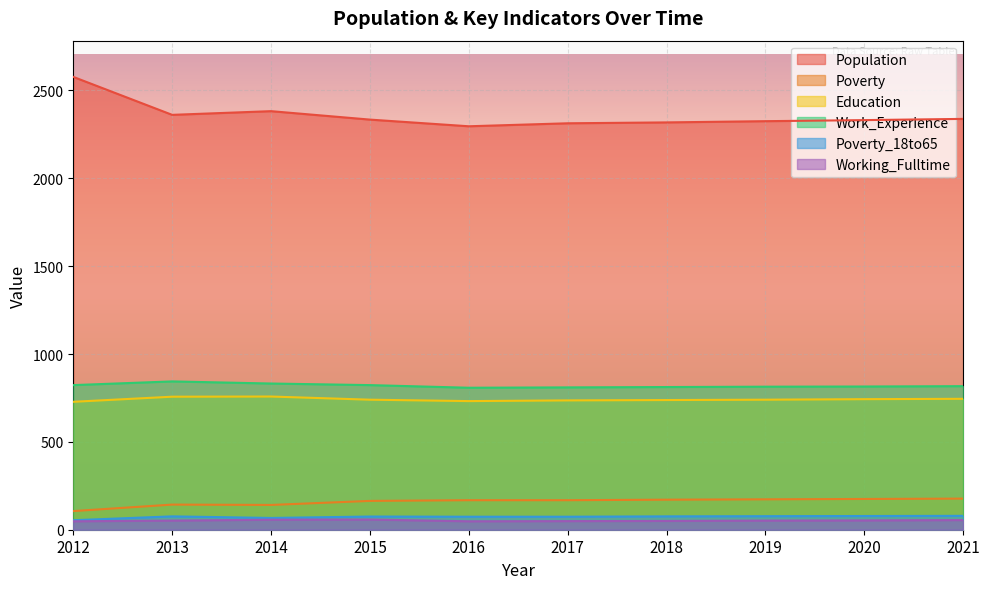

How many interior local valleys does the Poverty_18to65 series have?

1